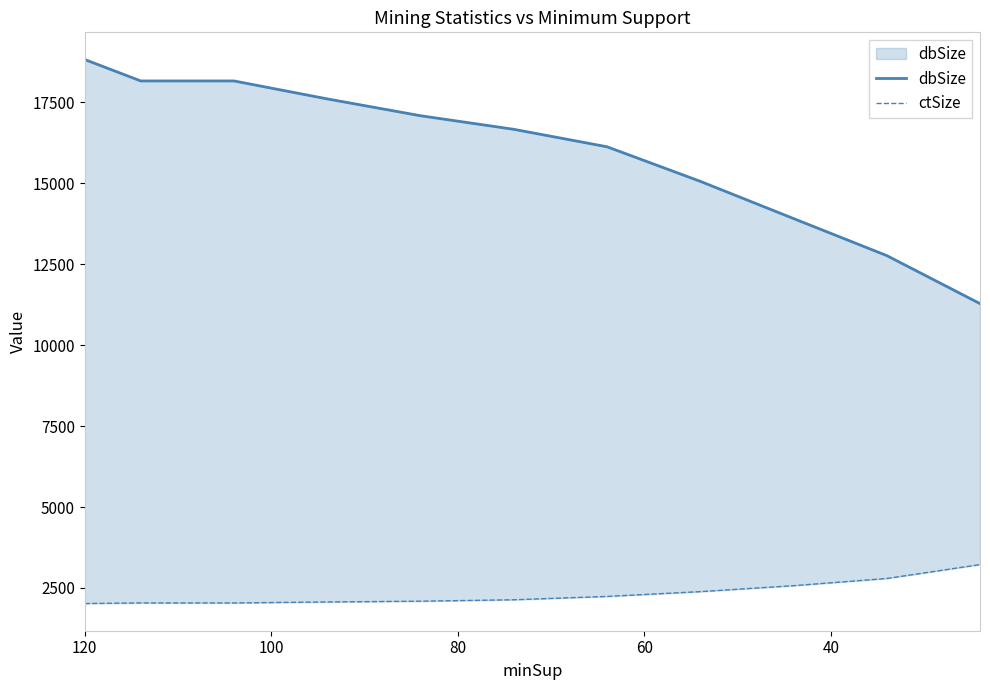

What is the minimum value shown in the chart?

2020